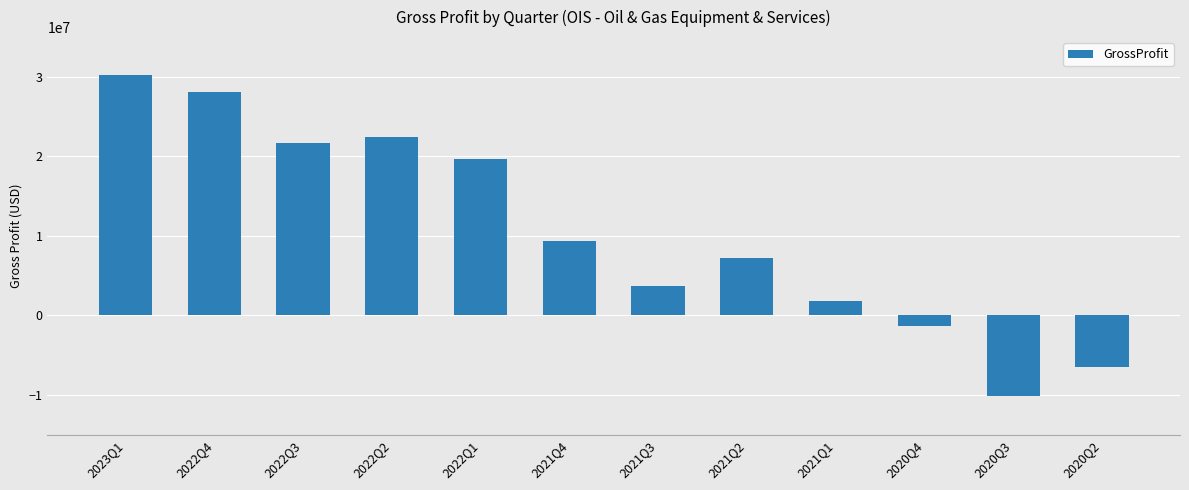

What is the difference between the values at 2020Q4 and 2022Q3?

23051000